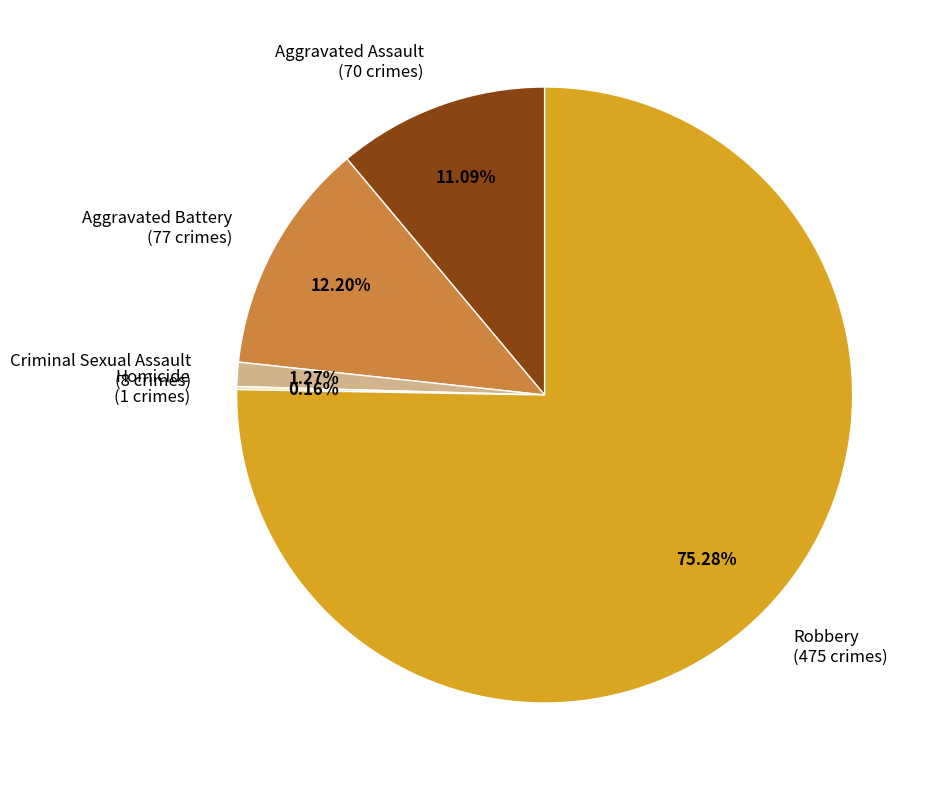

True or false: Robbery accounts for 65% of the total.

False